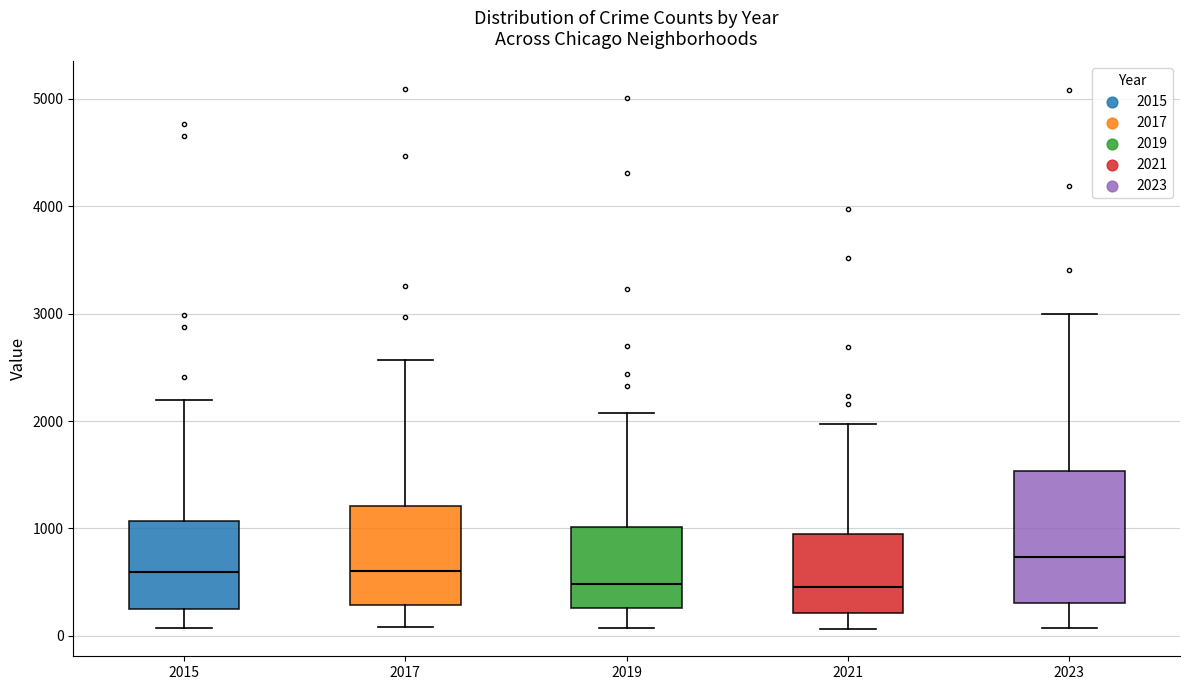

Which box is the tallest, from its lower edge to its upper edge?

2023